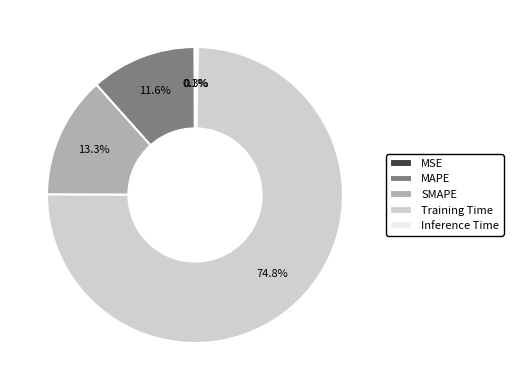

Which slice is the largest?

Training Time